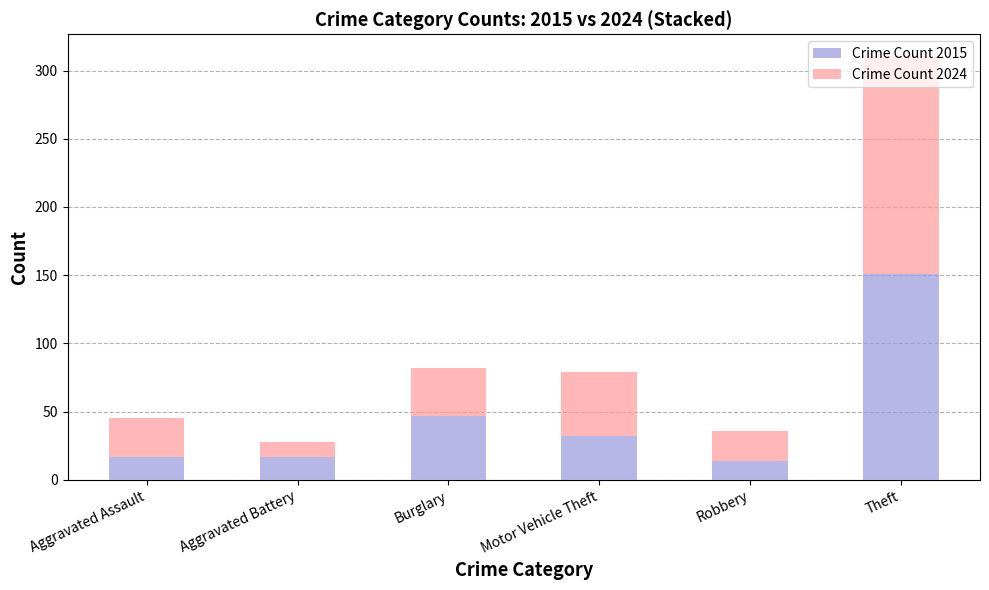

What is the total value across all series at Robbery?

36